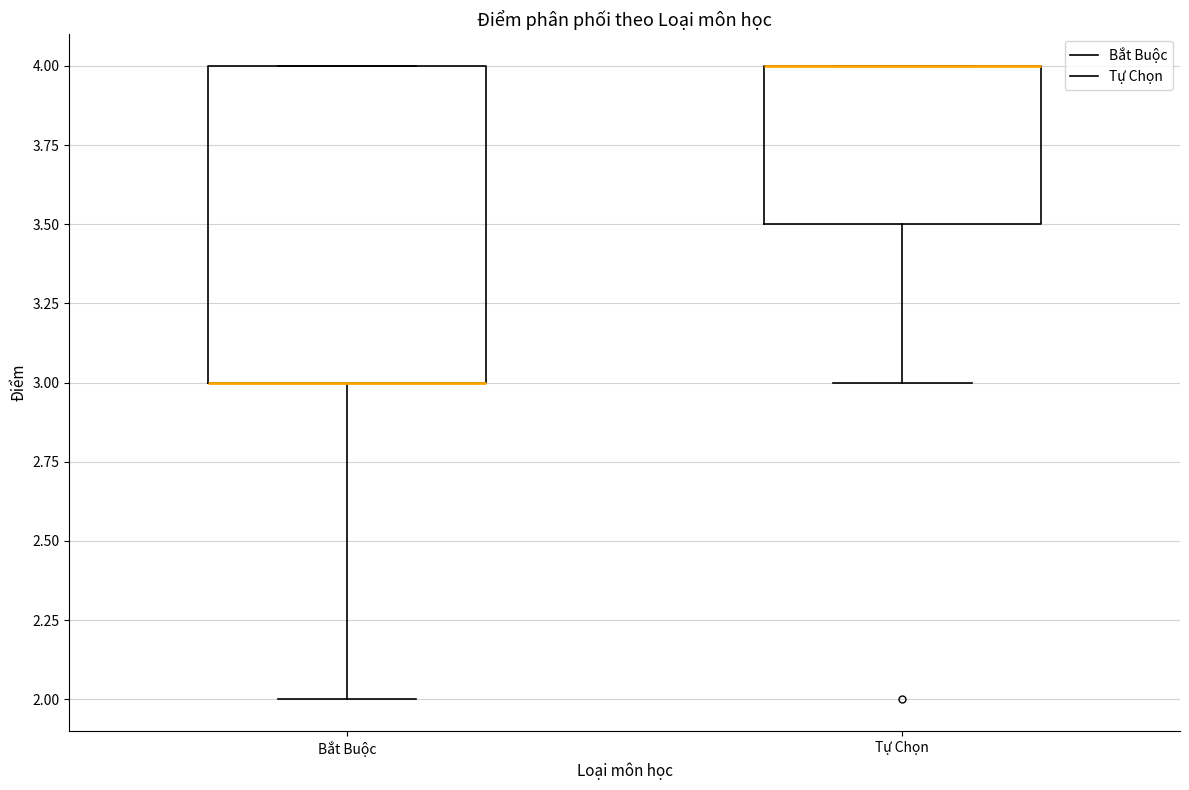

Reading left to right, read every box against the y-axis: the position of its median line, the range the box covers, and the ends of its whiskers. The values are not printed on the chart, so give them approximately, as read against the axis.

Bắt Buộc: median 3.0 (drawn on the box's lower edge), box 3.0 to 4.0, whiskers 2.0 to 4.0
Tự Chọn: median 4.0 (drawn on the box's upper edge), box 3.5 to 4.0, whiskers 3.0 to 4.0